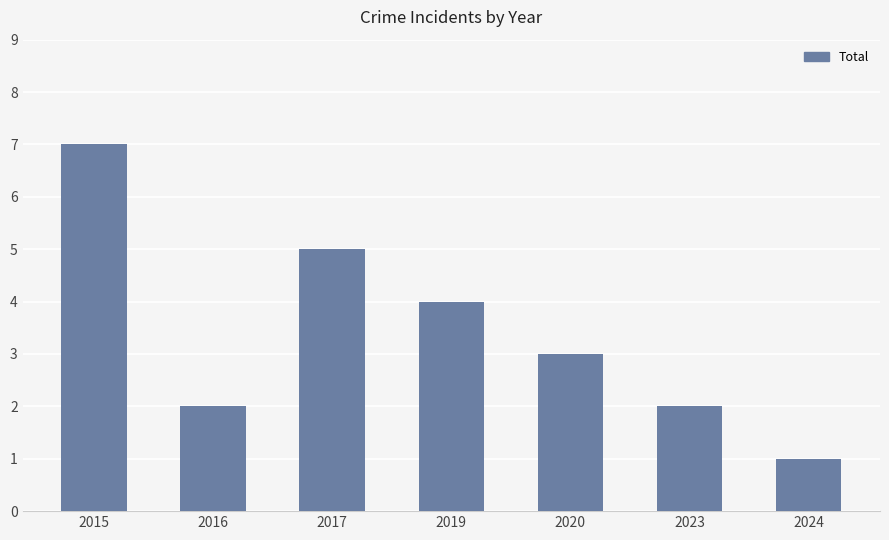

What is the maximum value shown in the chart?

7